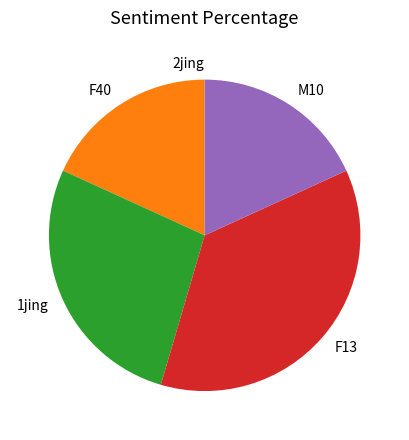

Do 1jing and F13 together represent more than half of the pie?

Yes